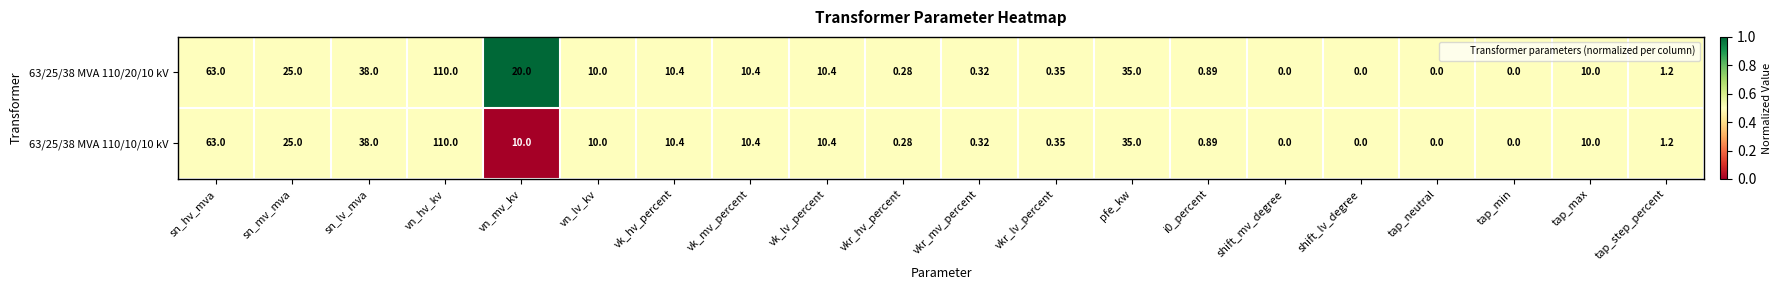

At which label does 63/25/38 MVA 110/10/10 kV reach its peak?

vn_hv_kv